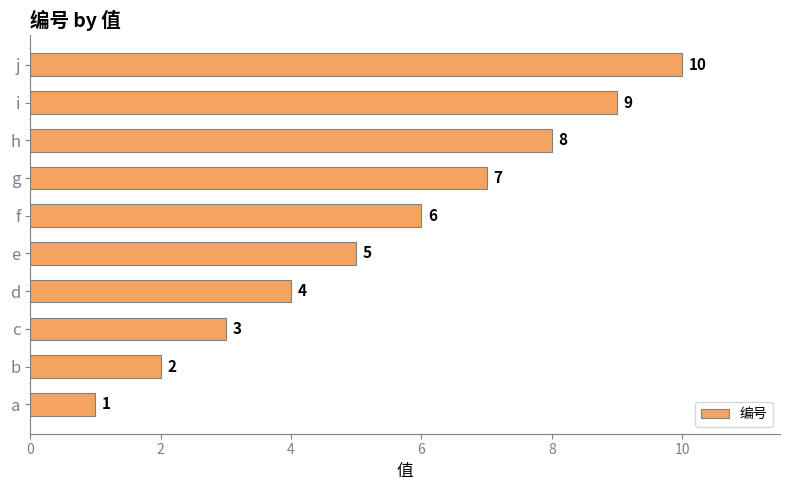

What is the difference between the maximum and minimum values?

9